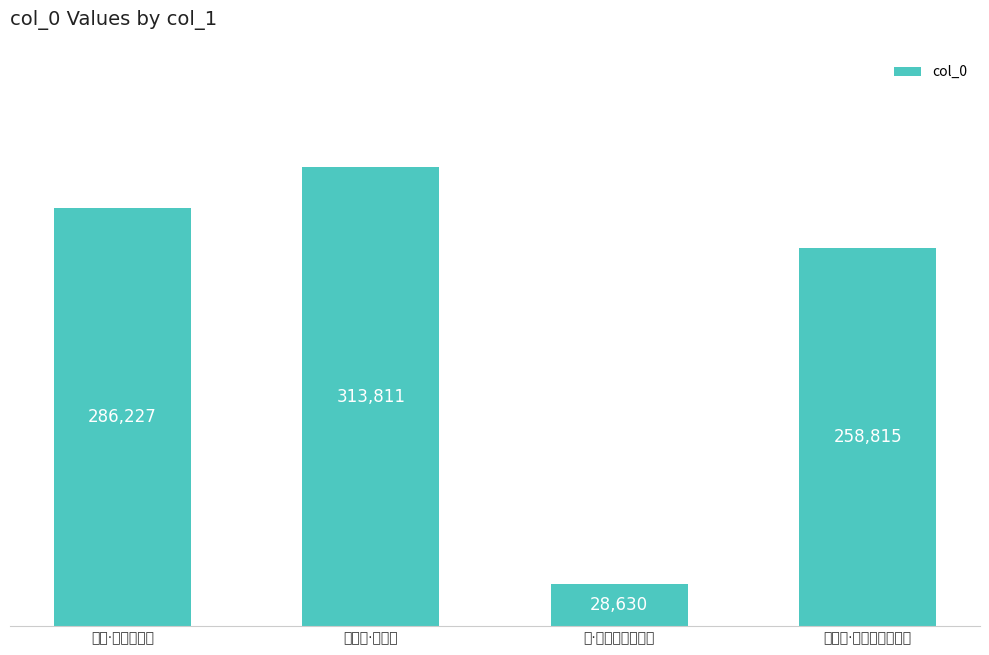

Reading left to right, transcribe all the data shown in this chart.

却寄·杜母讴歌处=286227	望江南·狂歌处=313811	歌·处处亭台只坏墙=28630	出郭作·燕姬歌处啭莺喉=258815